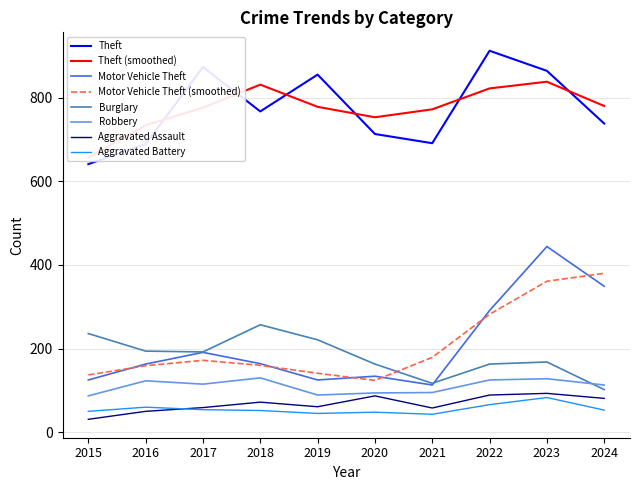

What is the lowest value of the Motor Vehicle Theft series?

113